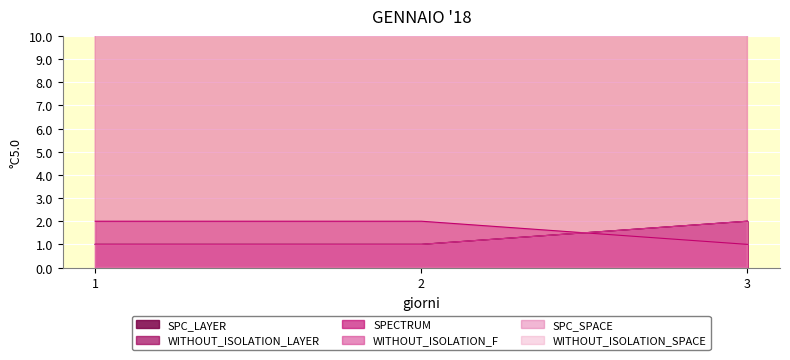

Which series has the widest spread of values?

SPC_SPACE